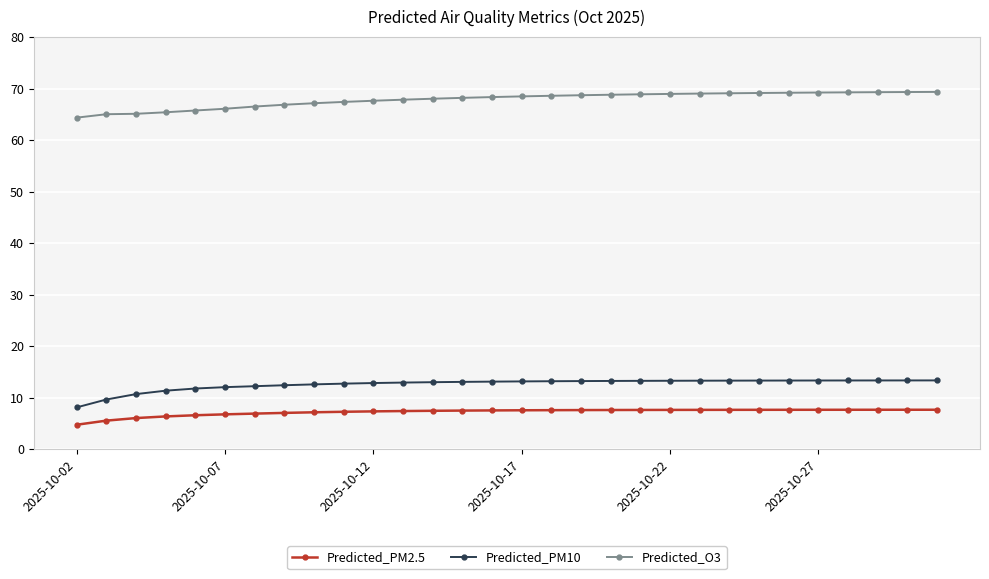

Rank the series by their maximum value, from lowest to highest.

Predicted_PM2.5, Predicted_PM10, Predicted_O3